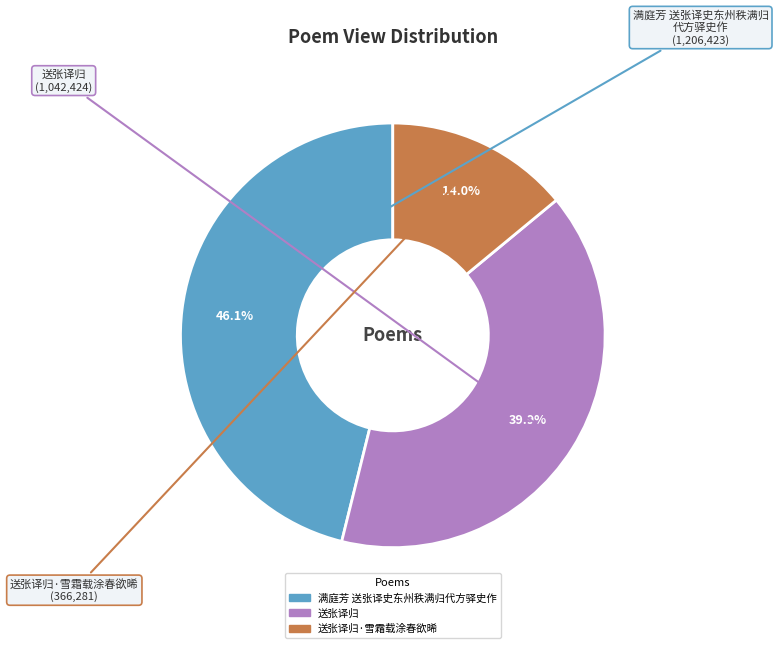

Between 送张译归 and 满庭芳 送张译史东州秩满归代方驿史作, which is larger?

满庭芳 送张译史东州秩满归代方驿史作